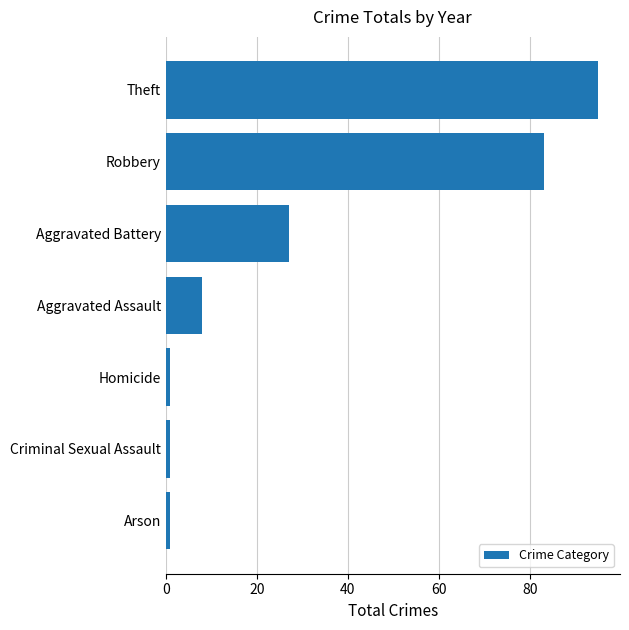

Reading bottom to top, what are all the values shown in this chart?

Arson=1	Criminal Sexual Assault=1	Homicide=1	Aggravated Assault=8	Aggravated Battery=27	Robbery=83	Theft=95